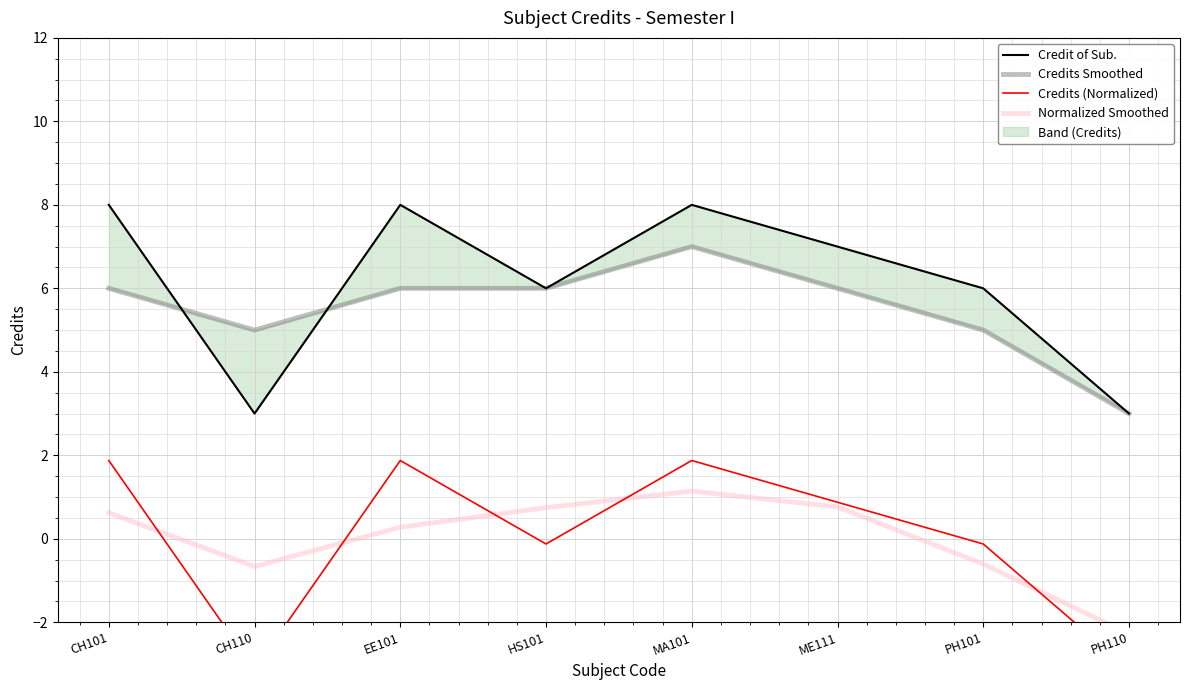

Rank the series at ME111 from lowest to highest value.

Normalized Smoothed, Credits (Normalized), Credits Smoothed, Credit of Sub.